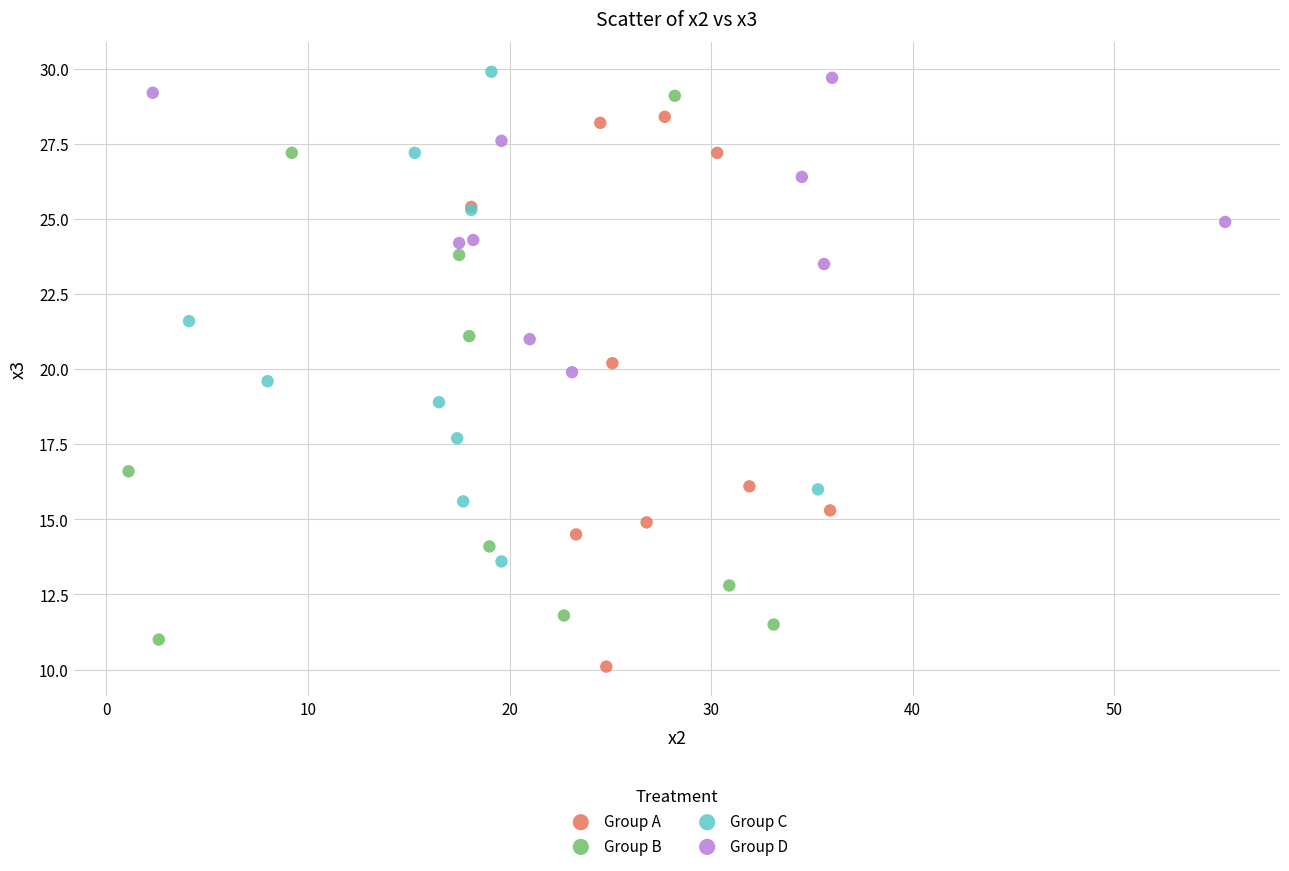

Which series reaches the maximum Y coordinate?

Group C